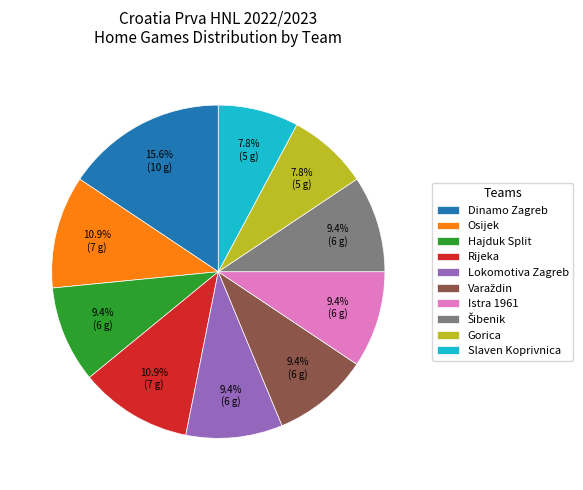

Which category has the biggest portion of the pie?

Dinamo Zagreb